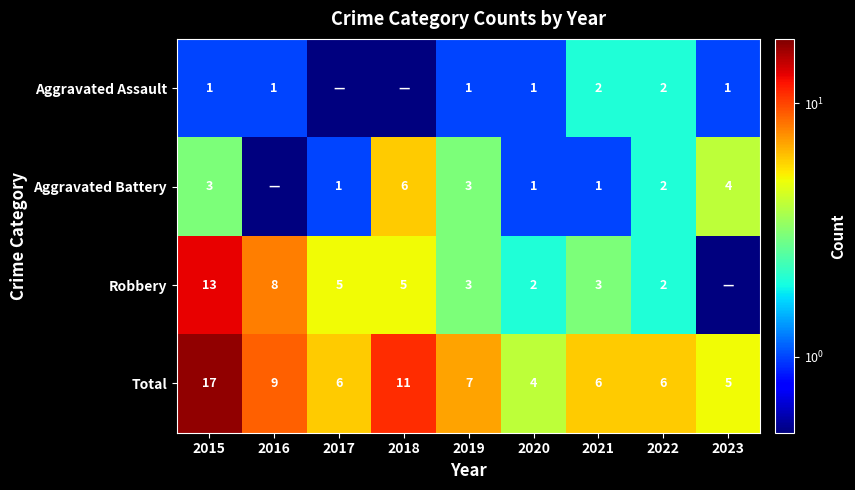

What is the sum of all Total values?

71.0